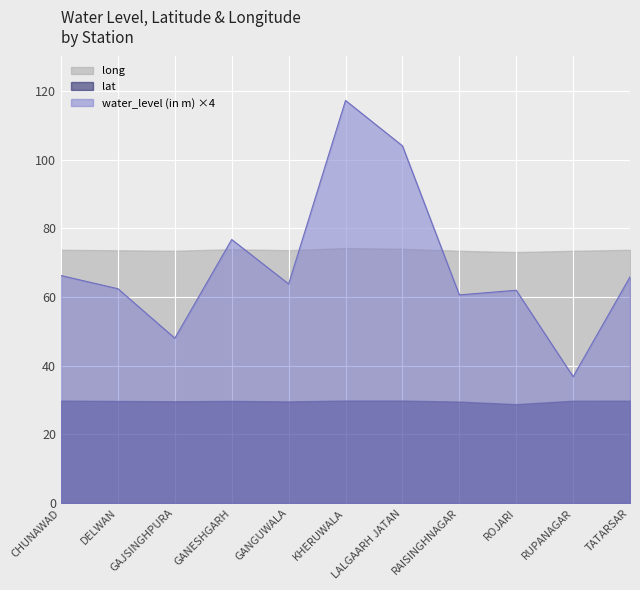

What is the difference between the maximum and minimum values in the lat series?

1.0